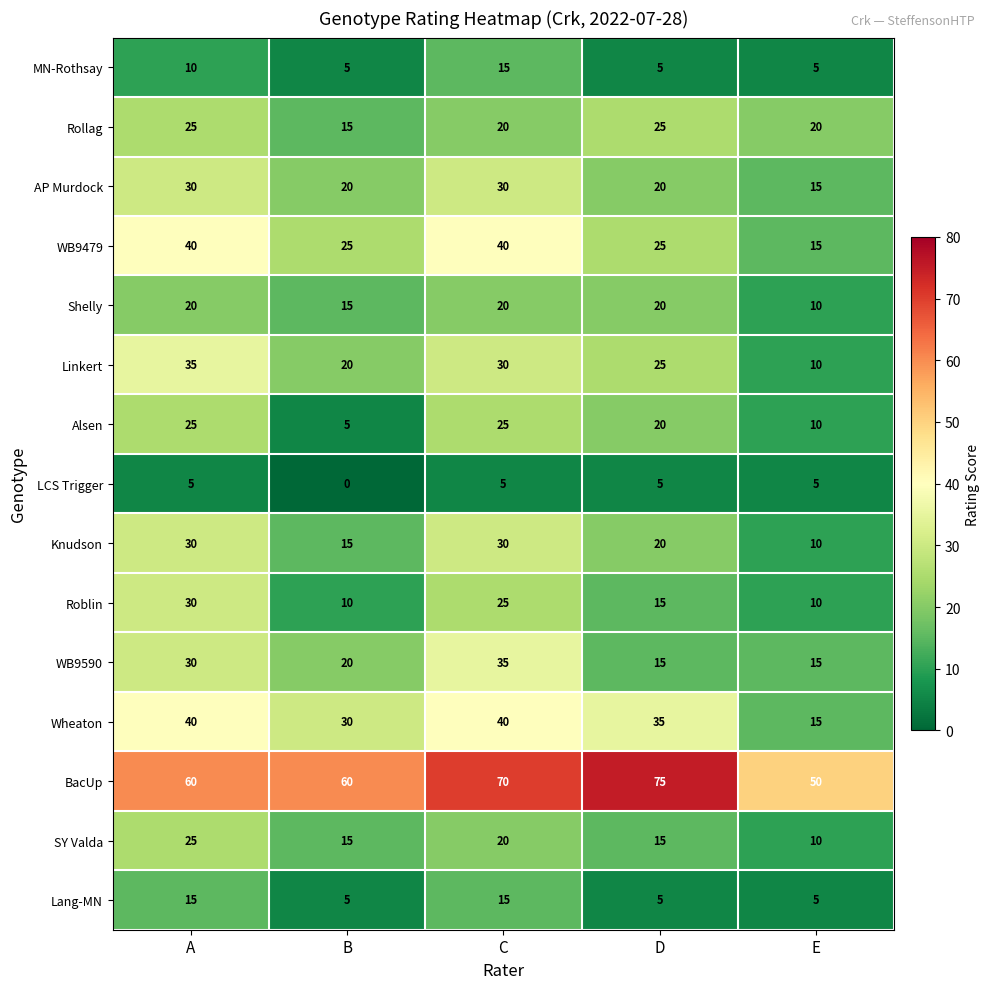

Which category has the lowest value across all series?

B